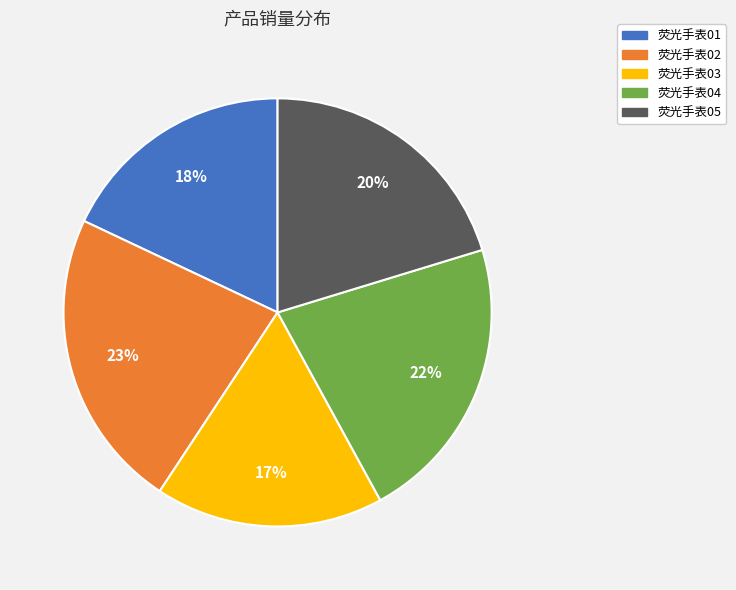

Does any single category account for the majority?

No